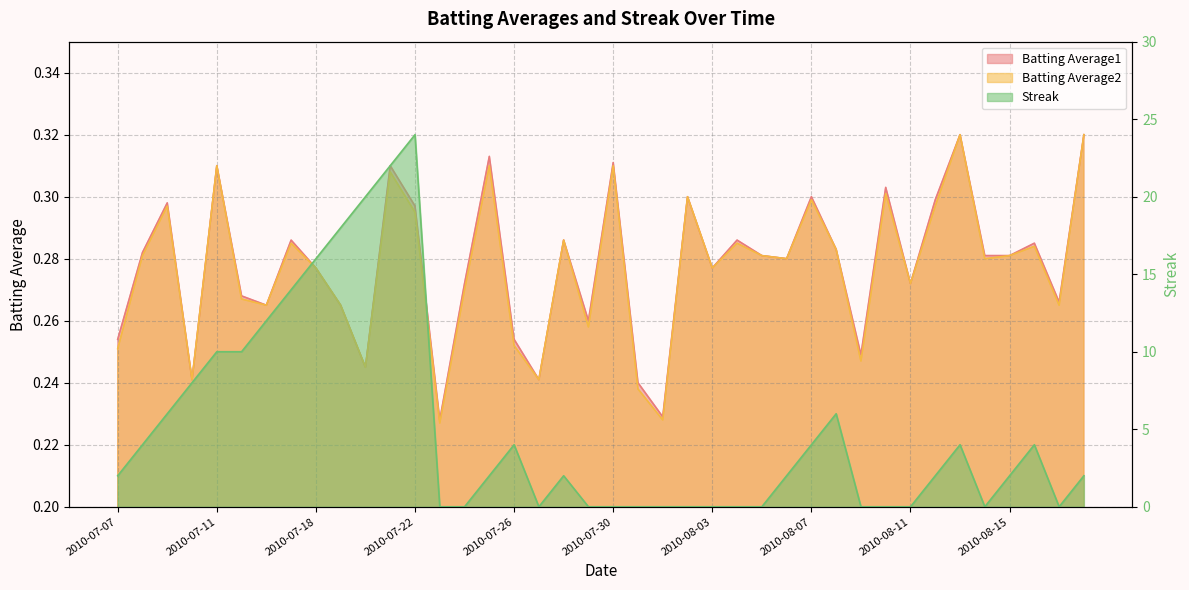

What is the average value of the Batting Average1 series?

0.3